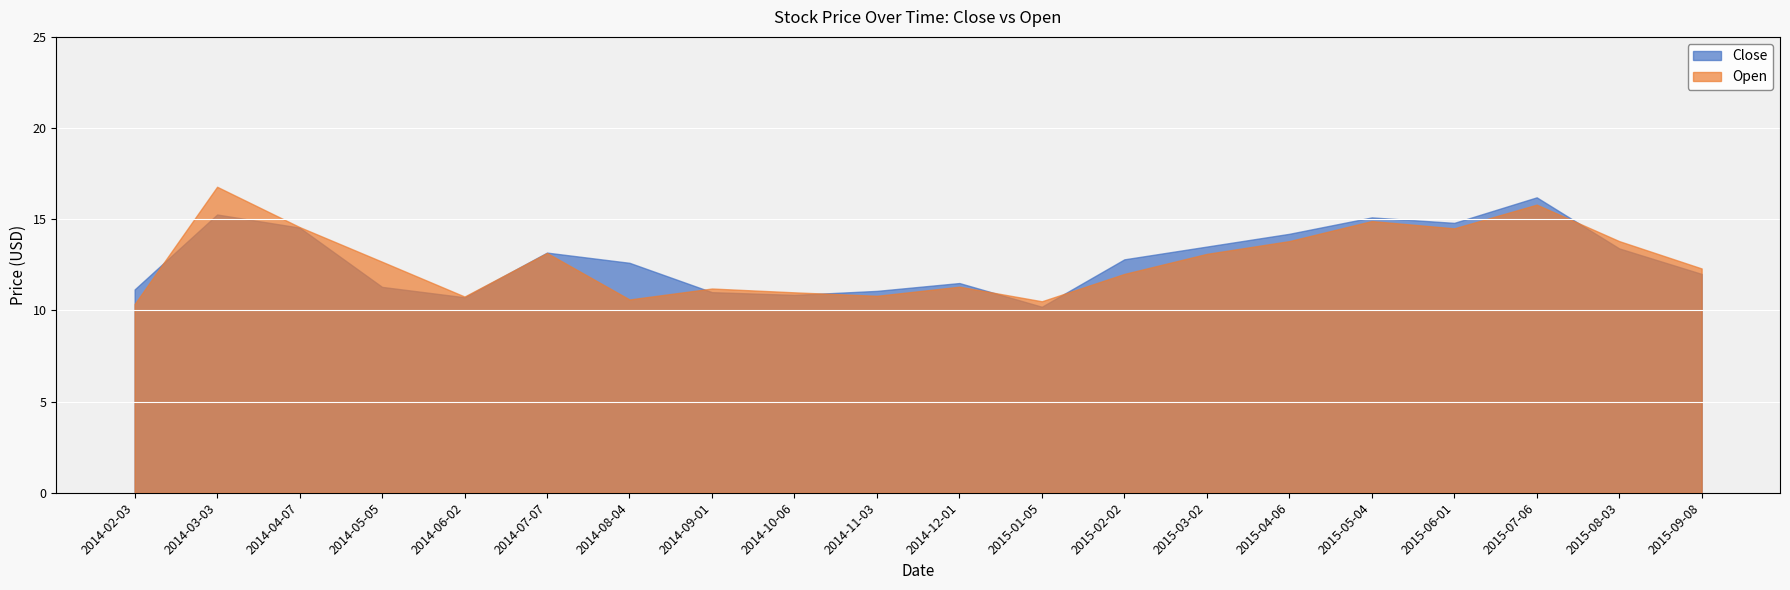

What are all the series names shown in the legend?

Close, Open